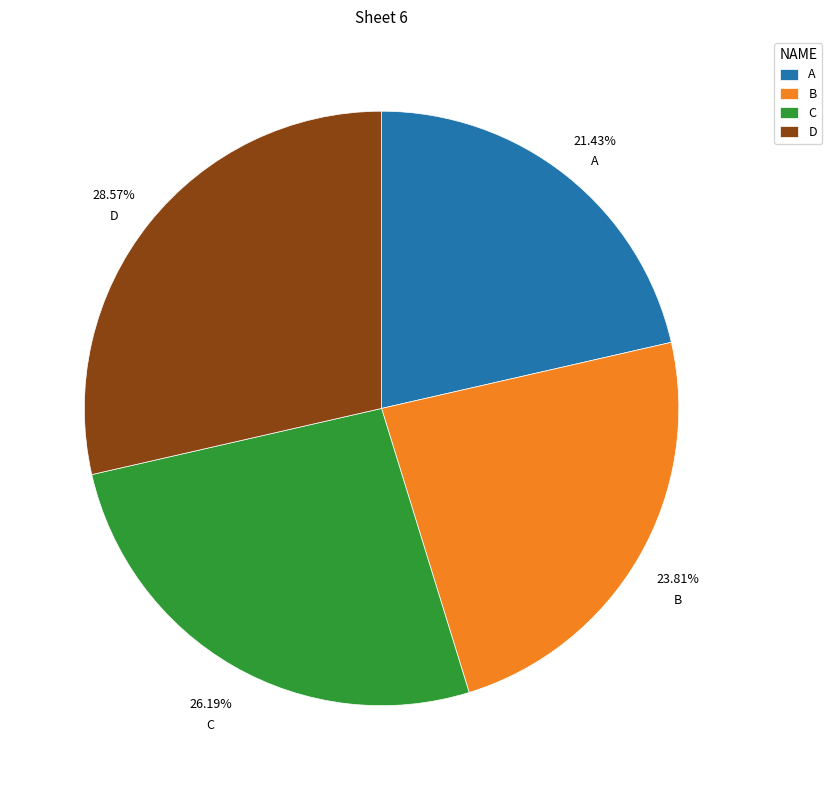

True or false: A accounts for 21% of the total.

True